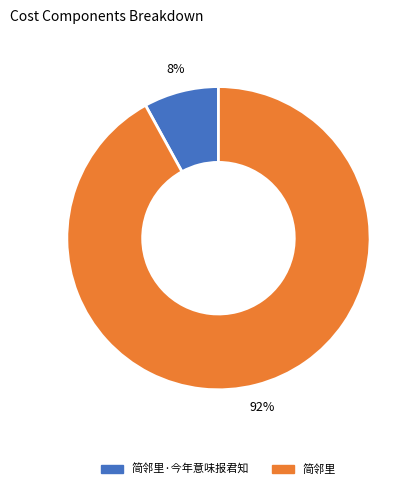

Is there any slice that represents more than half of the pie?

Yes